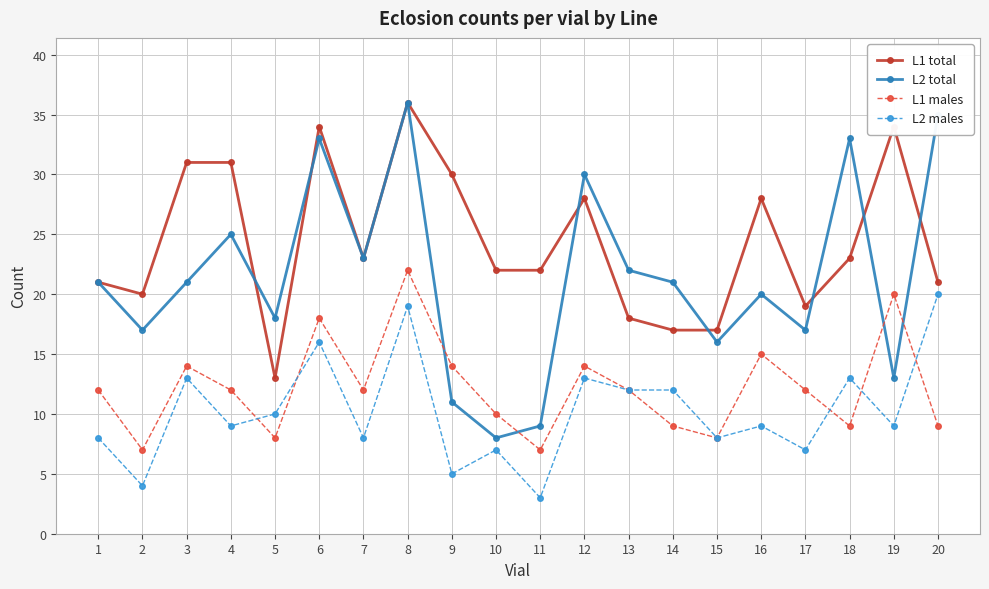

Which category has the highest value in the L2 males series?

20